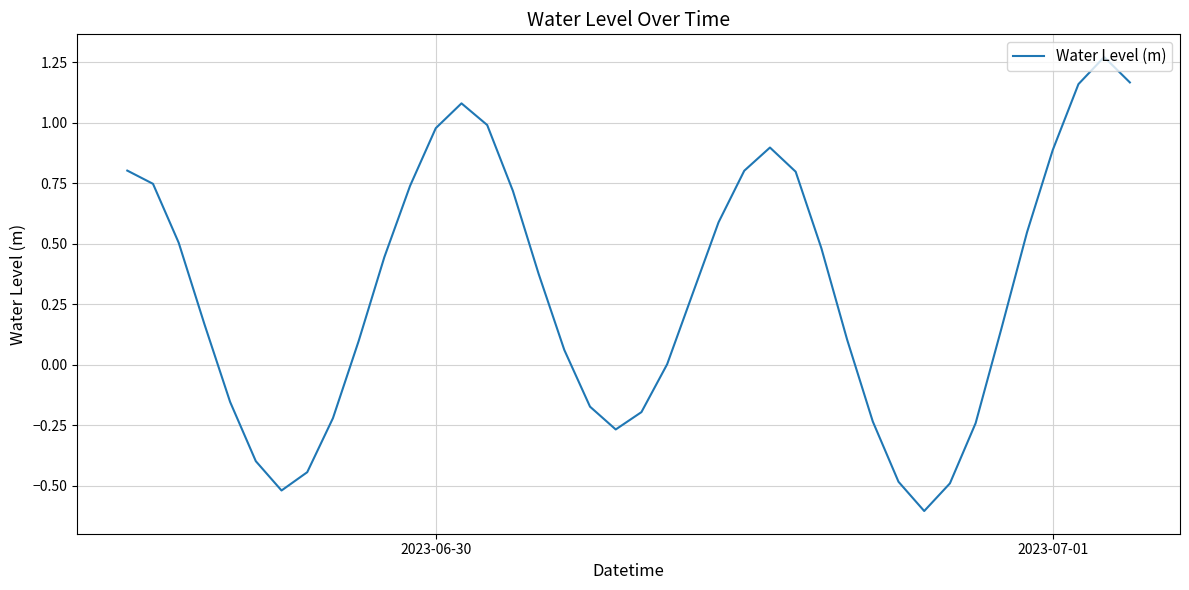

What is the smallest value displayed?

-0.6